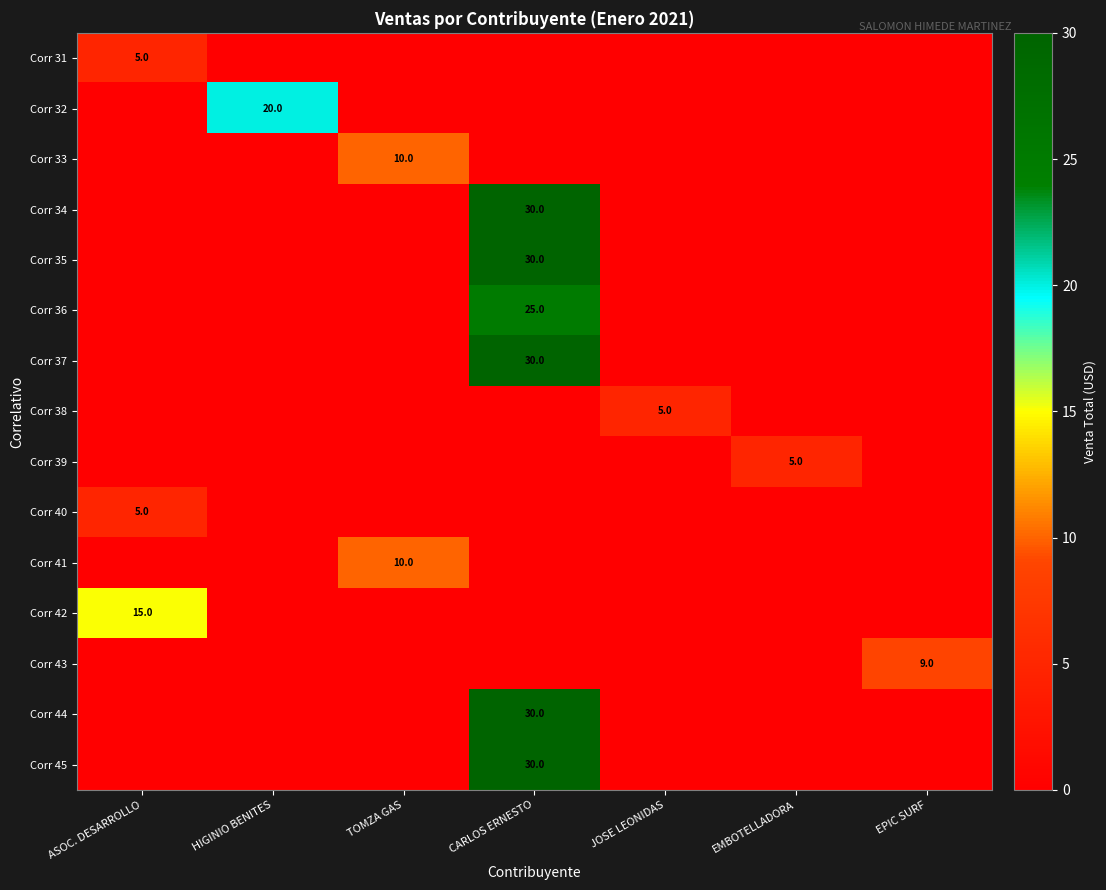

Is it true that Corr 34 equals 30 at CARLOS ERNESTO?

True